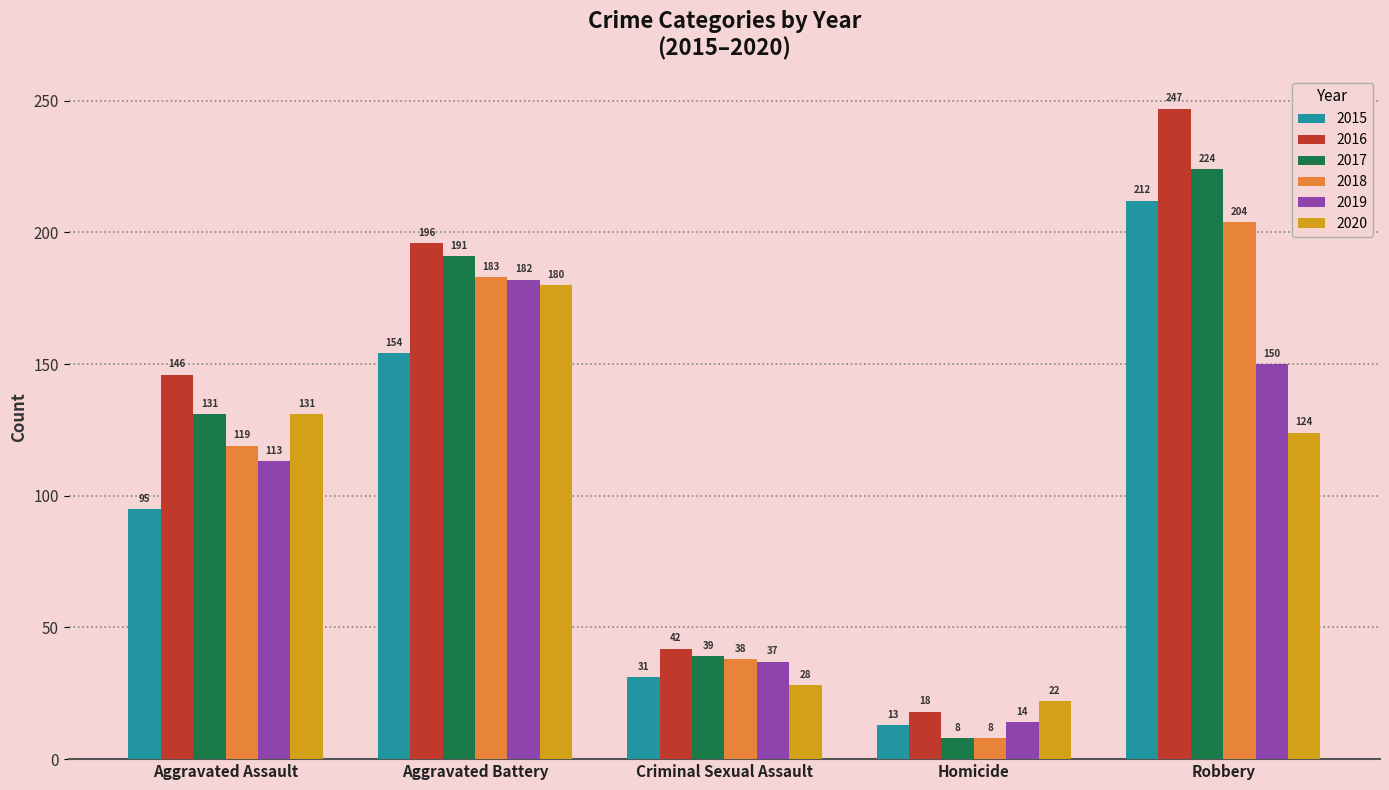

Which category has the lowest value across all series?

Homicide